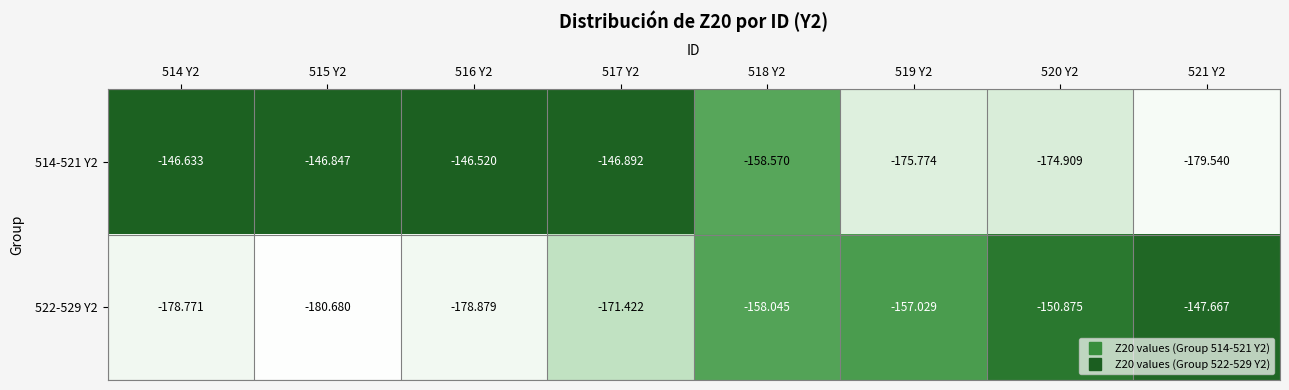

Is the value of 514-521 Y2 at 518 Y2 greater than the value of 522-529 Y2 at 518 Y2?

No